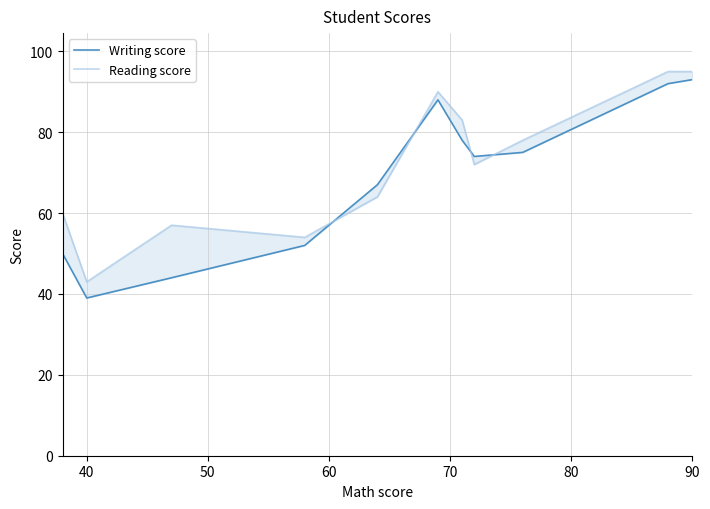

What are all the series names shown in the legend?

Writing score, Reading score